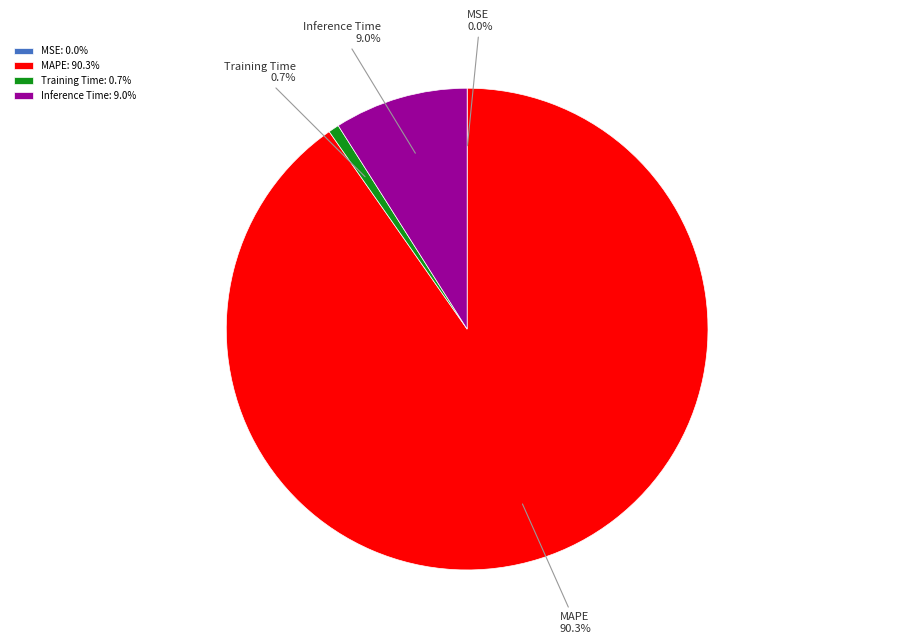

What is the largest slice in the pie chart?

MAPE